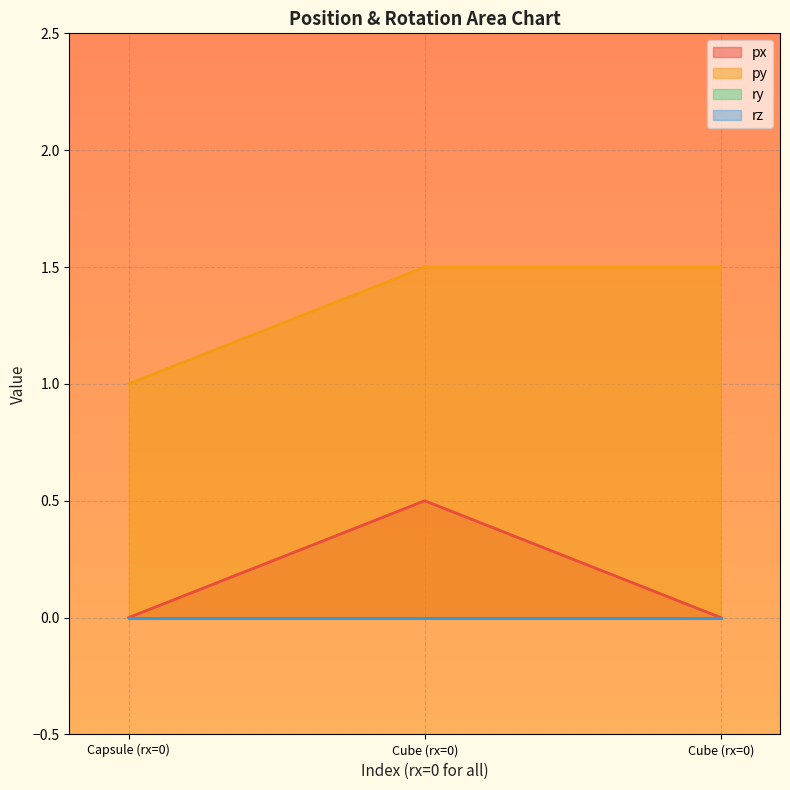

What is the average value of the px series?

0.2